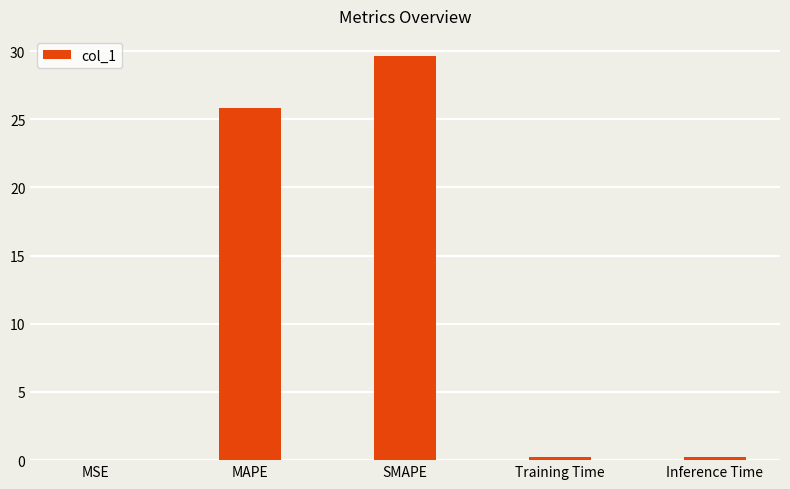

Between Training Time and MAPE, which is larger?

MAPE